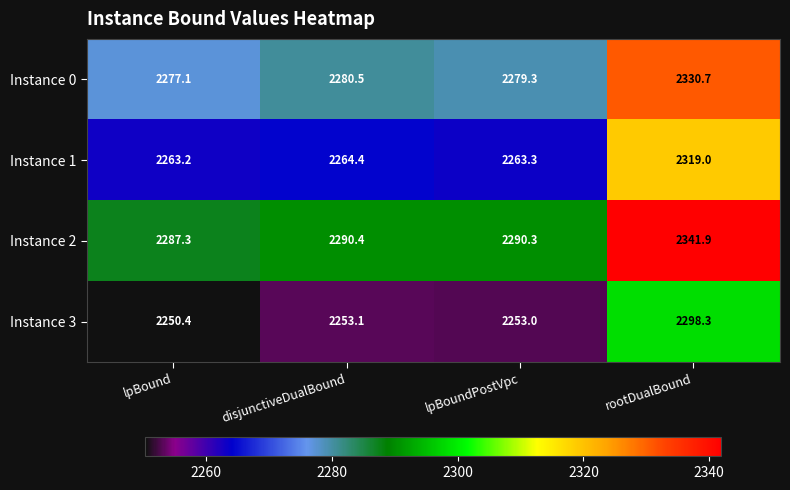

What is the sum of the Instance 0 values at disjunctiveDualBound and lpBound?

4557.6